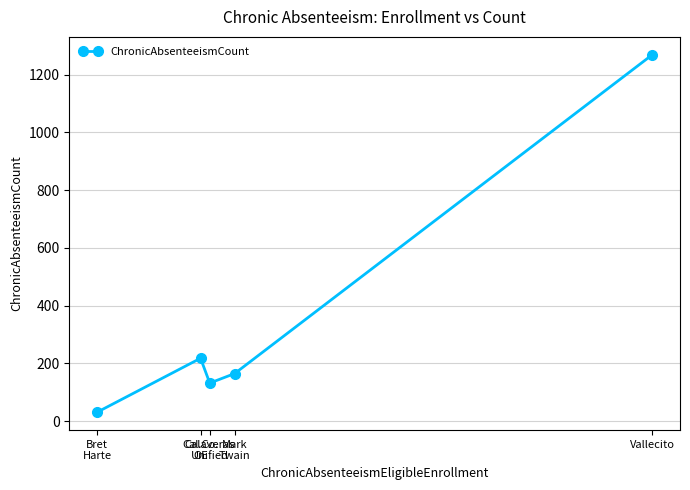

What is the value of the 2nd point from the left?

218